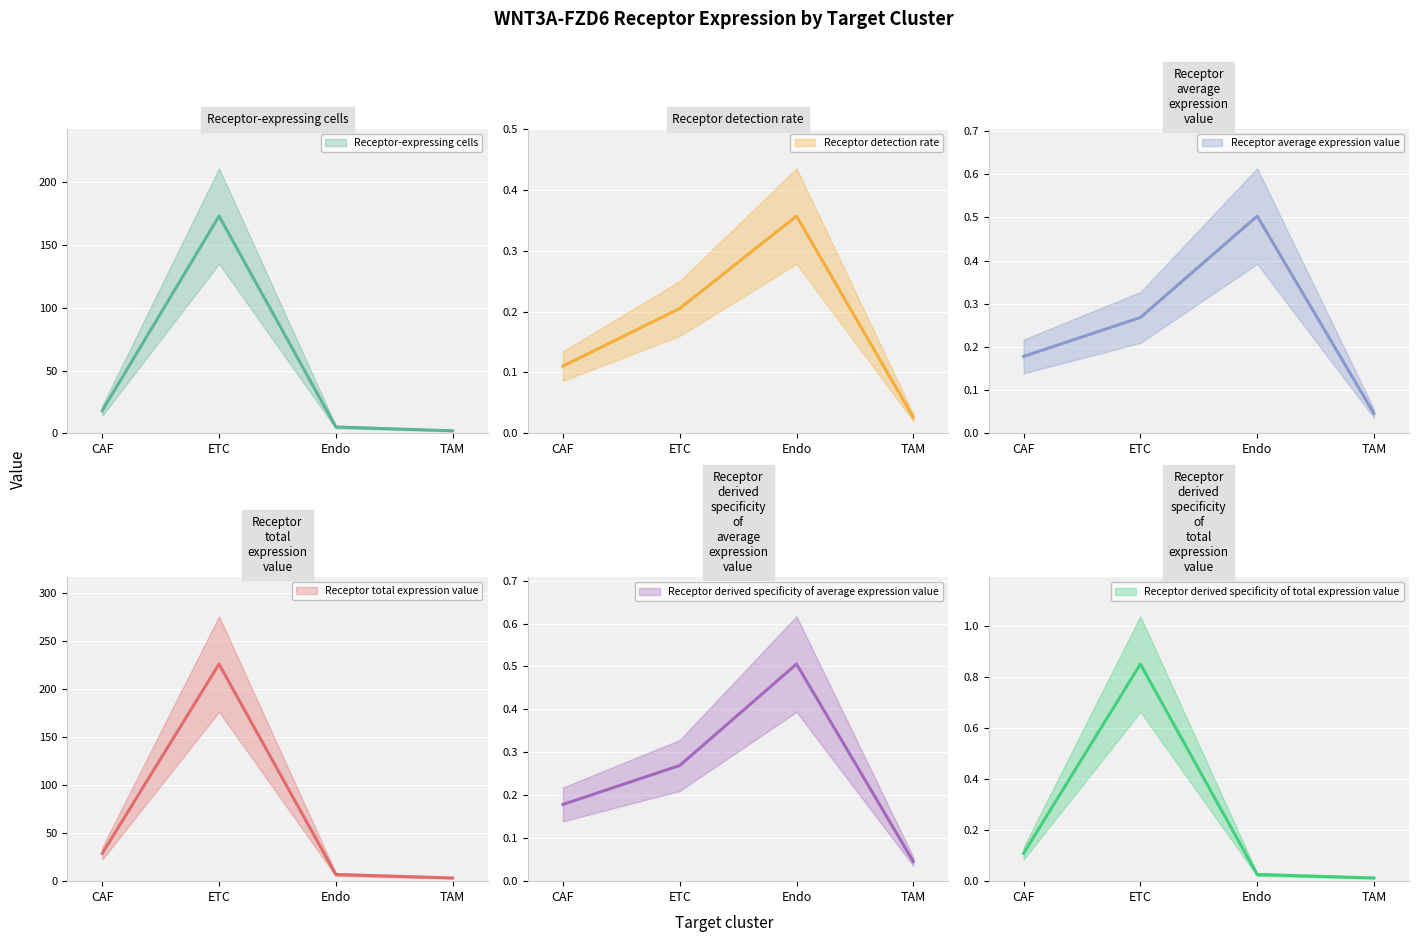

Where is Receptor total expression value nearest to the value 114?

CAF